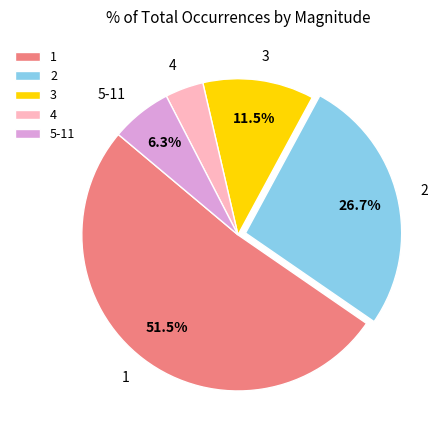

What percentage is the 5-11 slice, to the nearest percent?

6%